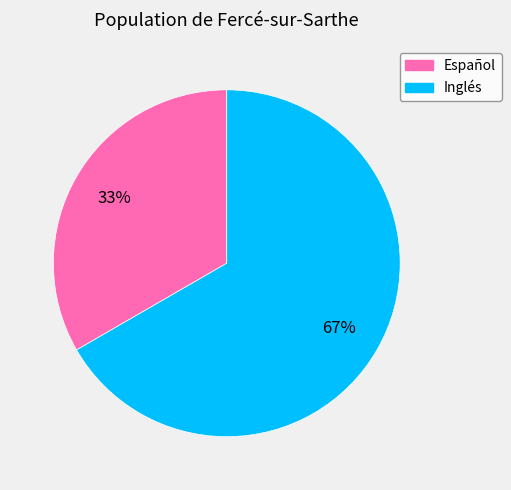

To the nearest percent, what is the average slice percentage?

50%